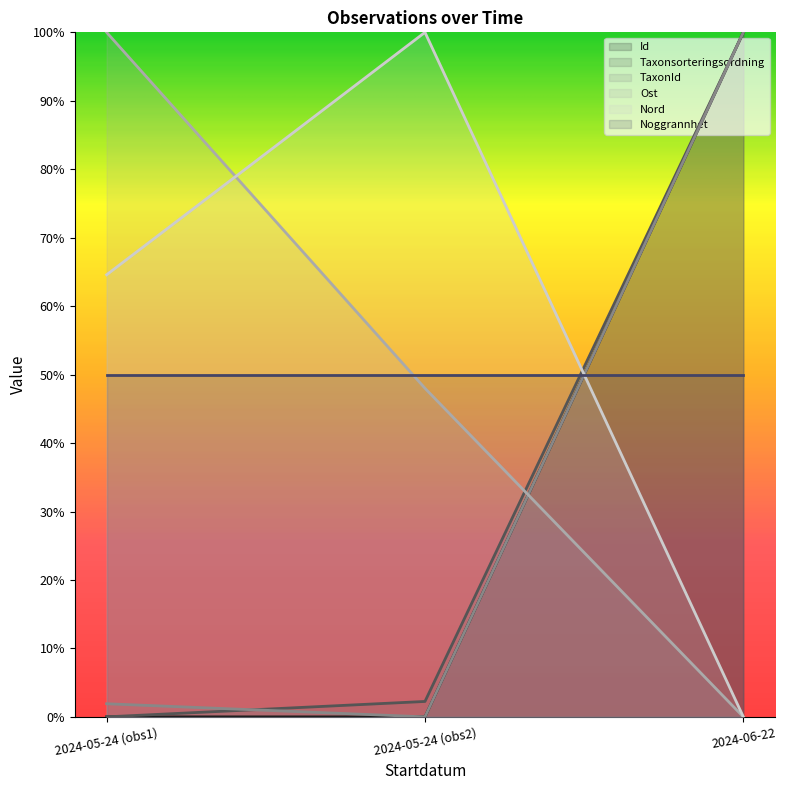

Where is TaxonId nearest to the value 0?

2024-05-24 (obs2)